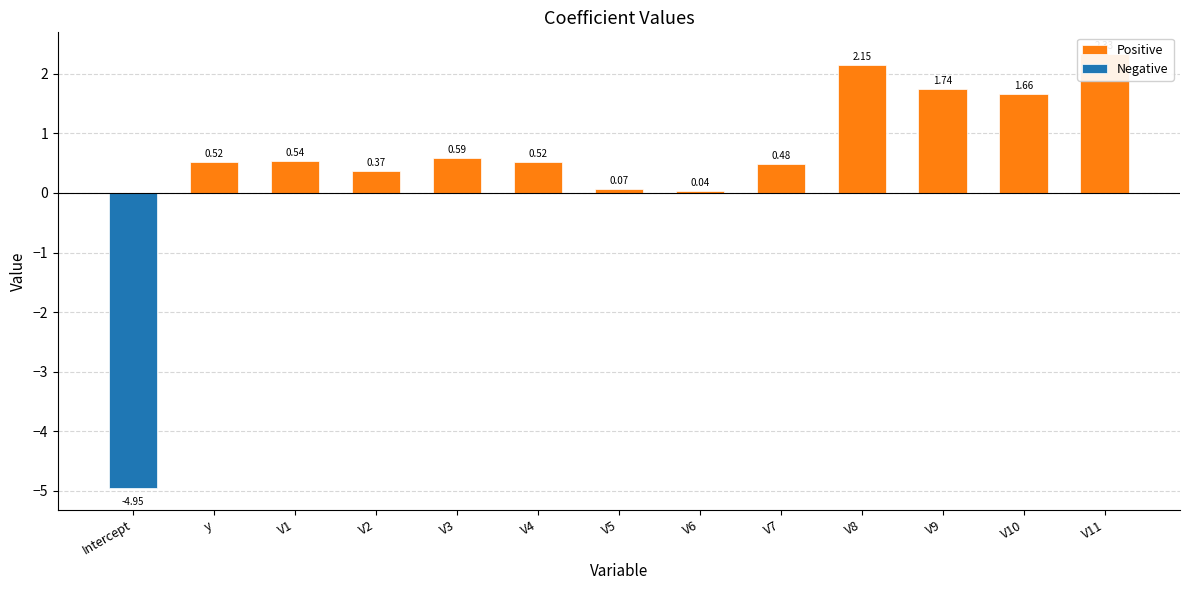

What is the label of the 11th bar from the right?

V1